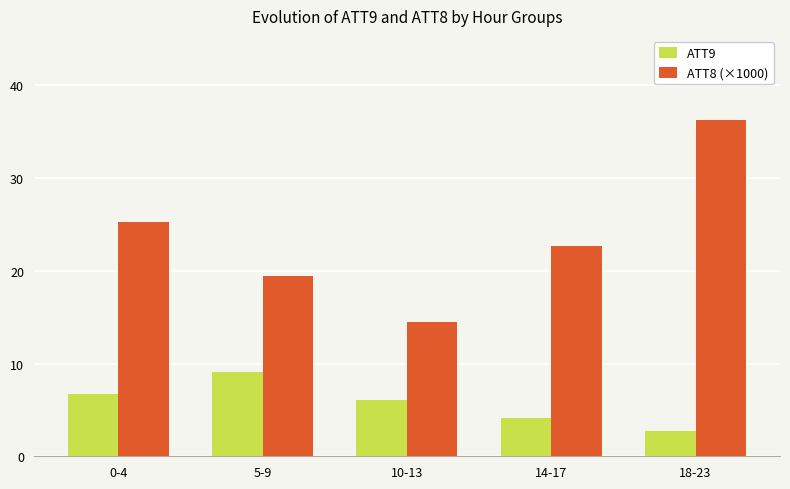

What is the average value of the ATT8 (×1000) series?

23.6